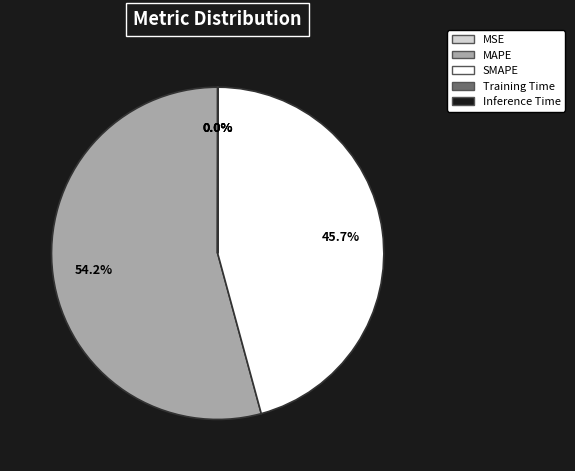

Is there a majority slice in this chart?

Yes